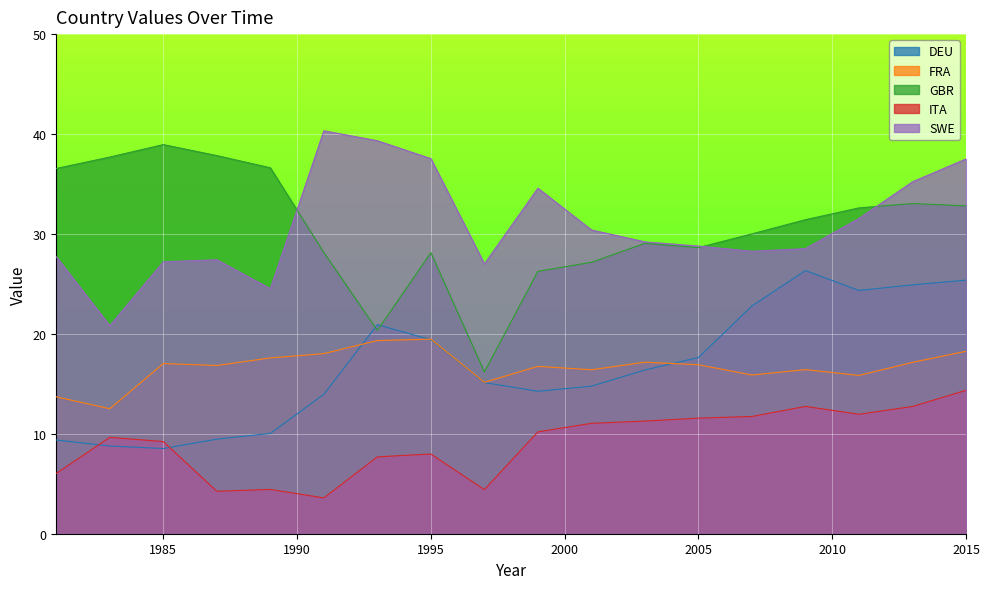

Is it true that DEU equals 40.5 at 2007?

False